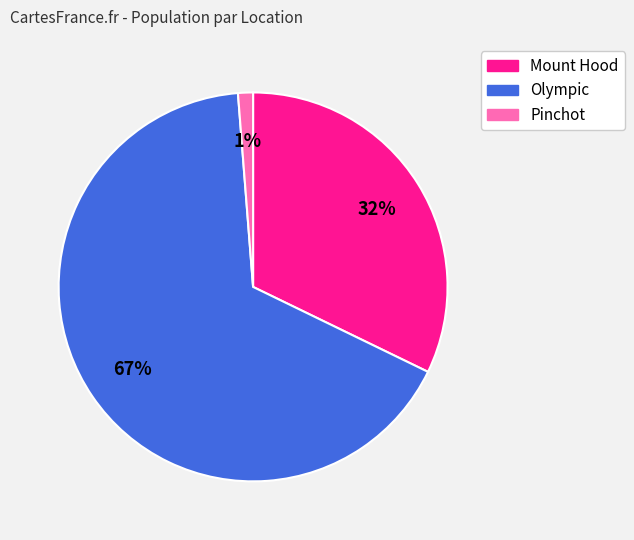

Is there a majority slice in this chart?

Yes